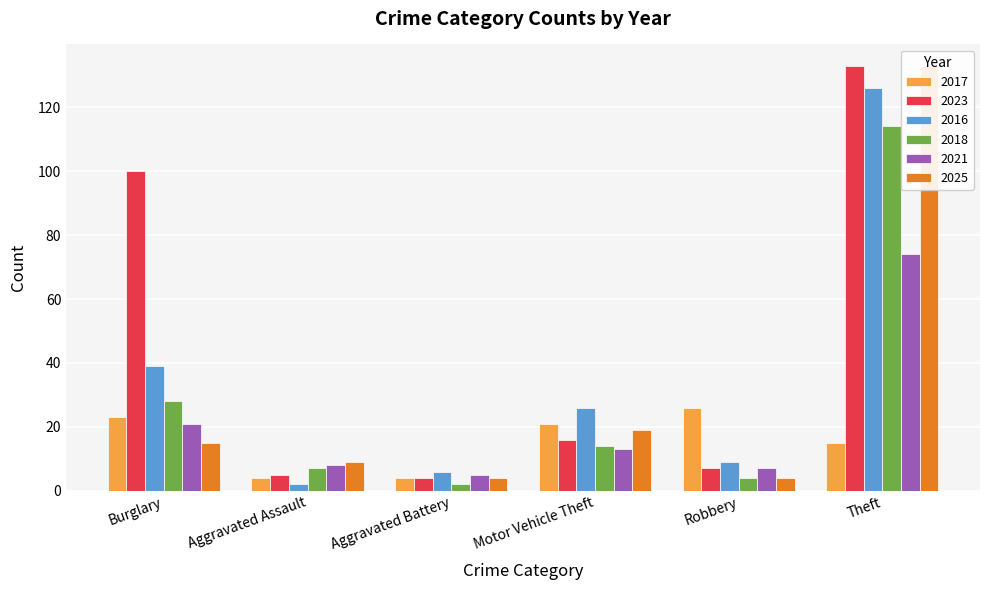

Rank the series by their maximum value, from lowest to highest.

2017, 2021, 2018, 2016, 2023, 2025